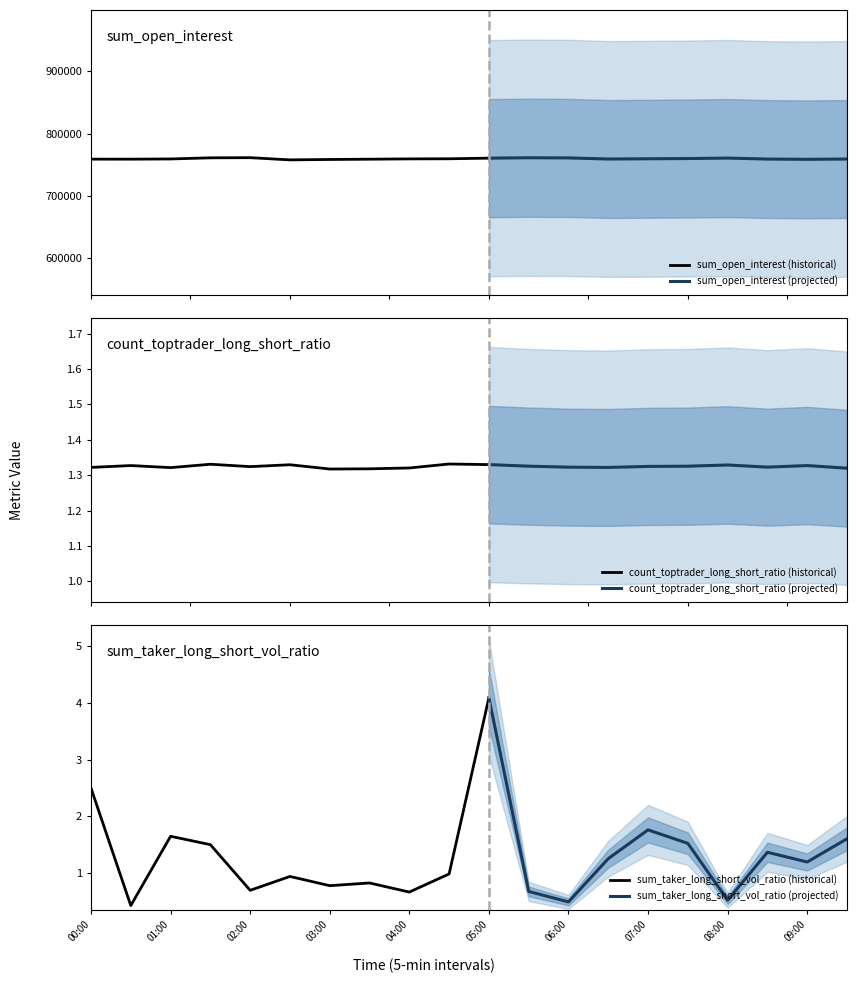

What is the minimum value for sum_open_interest (historical)?

757627.2